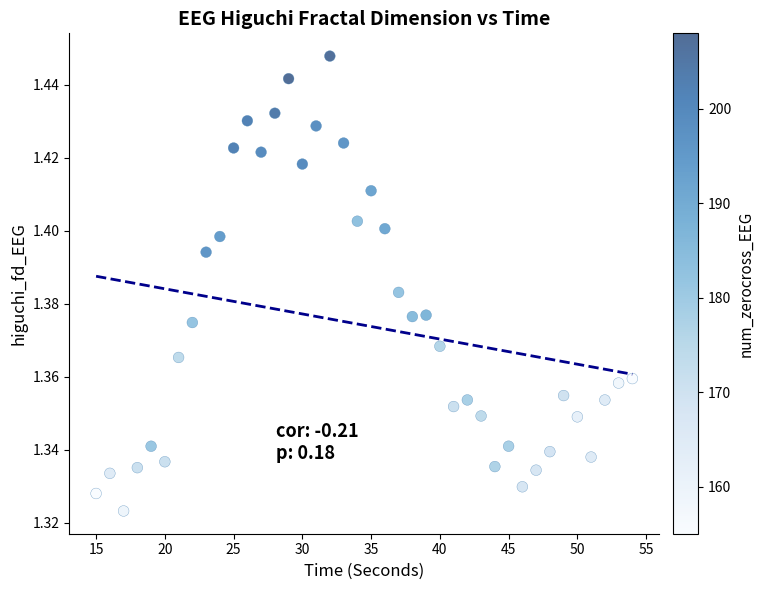

What is the range of X values (max minus min)?

39.0